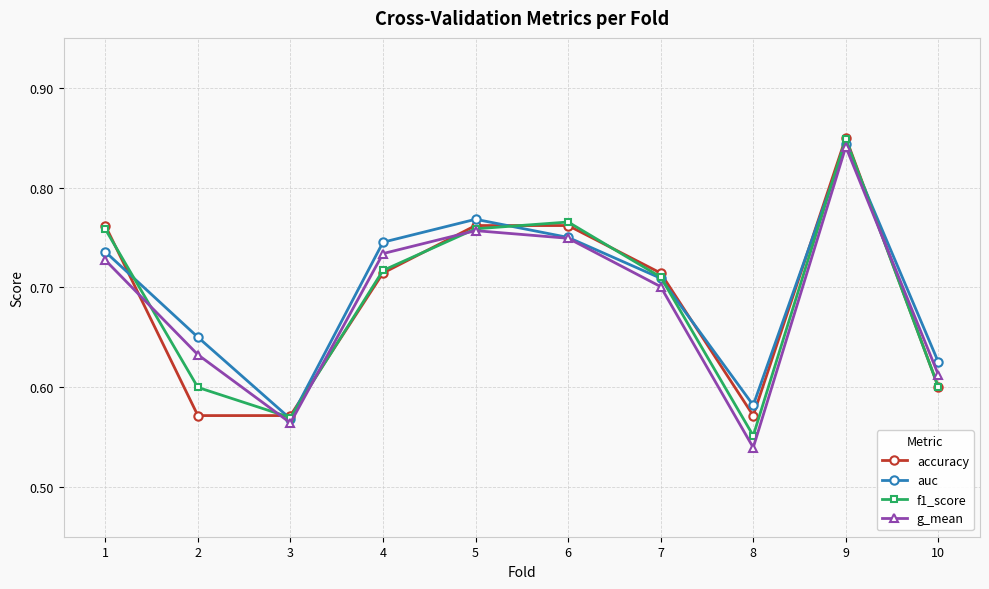

Which series has the widest spread of values?

g_mean